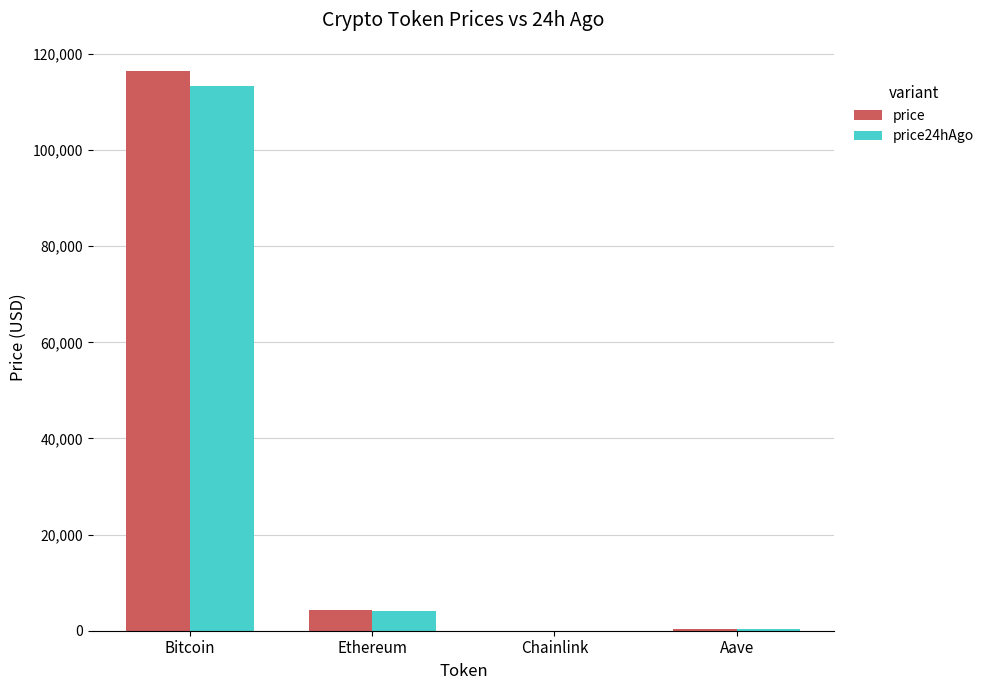

How many data points in price24hAgo are above 4165?

2